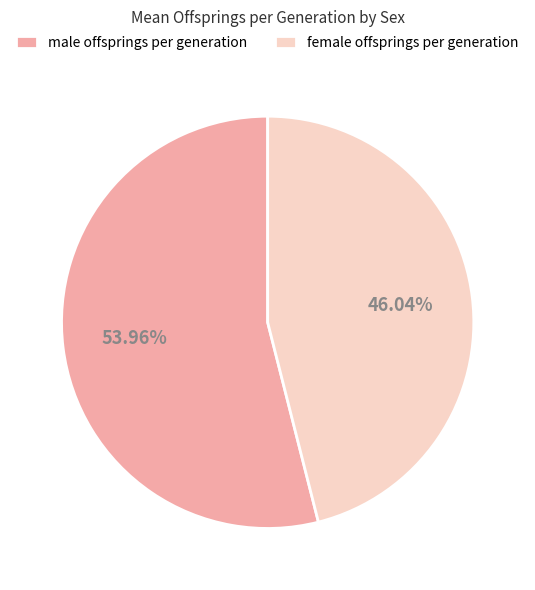

Rank the categories by value from highest to lowest.

male offsprings per generation, female offsprings per generation